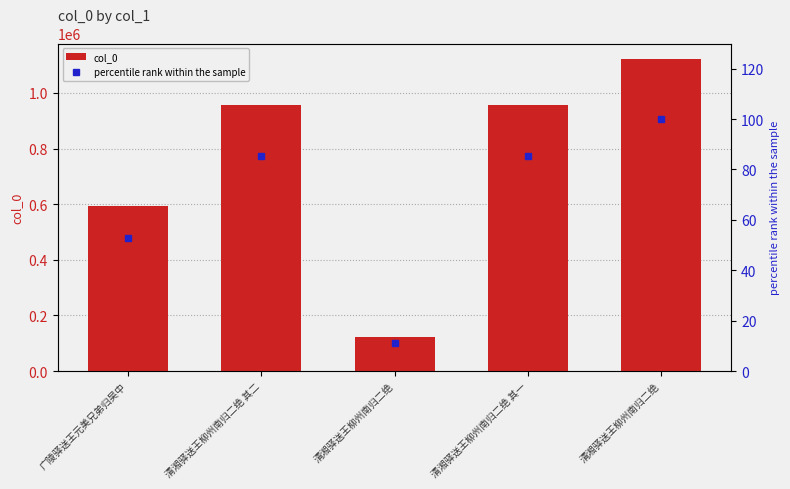

What are all the series names shown in the legend?

col_0, percentile rank within the sample